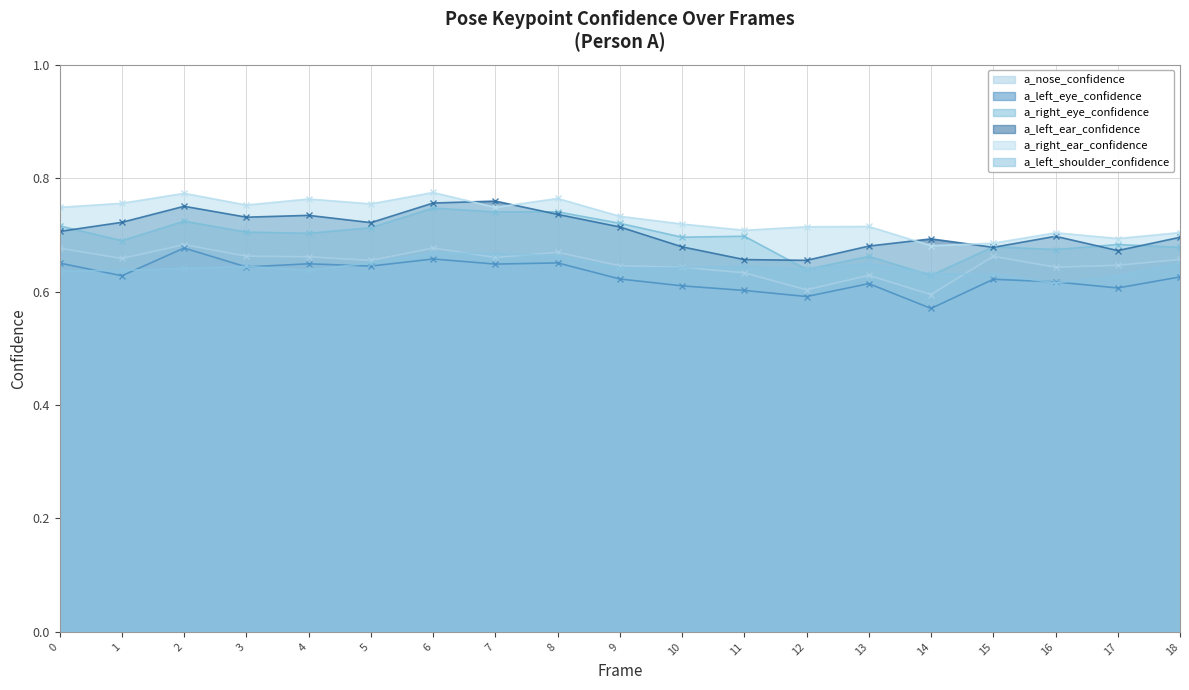

At which category does a_left_ear_confidence reach its first local peak?

2